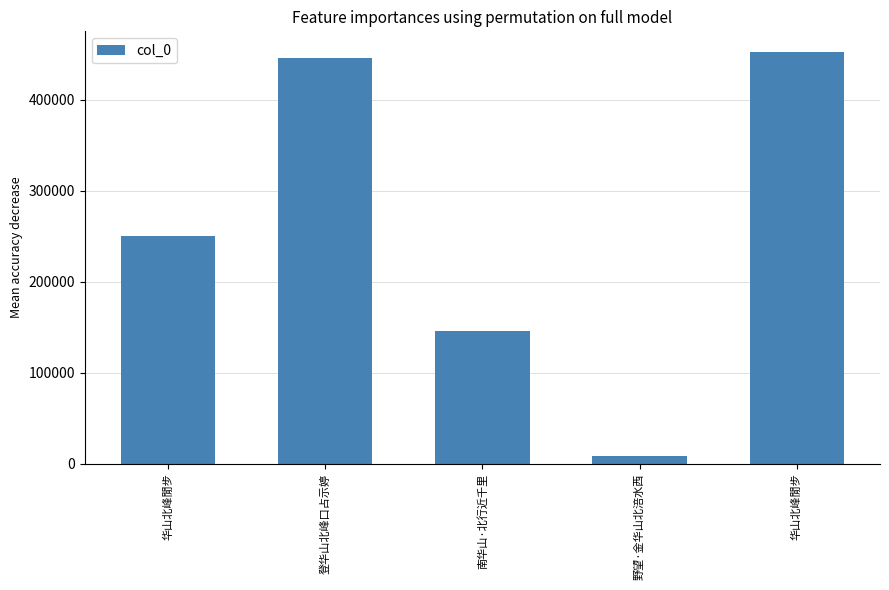

List the labels in order of value, largest first.

华山北峰閒步, 登华山北峰口占示婷, 华山北峰閒步, 南华山·北行近千里, 野望·金华山北涪水西